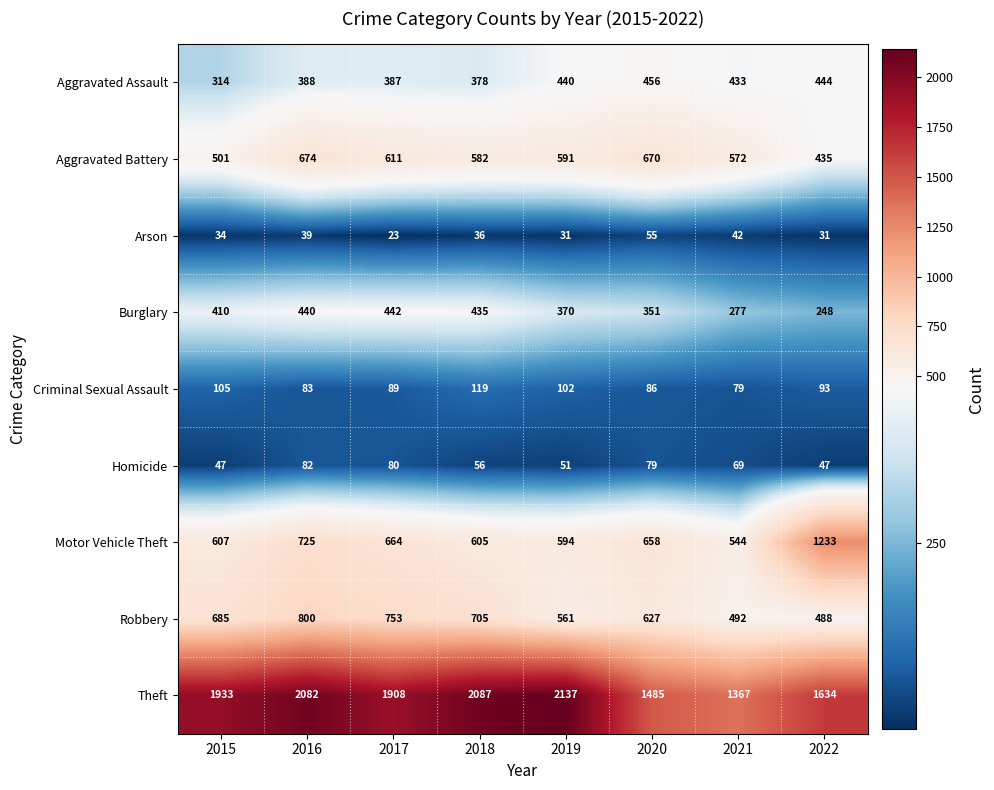

Which series has the widest spread of values?

Theft